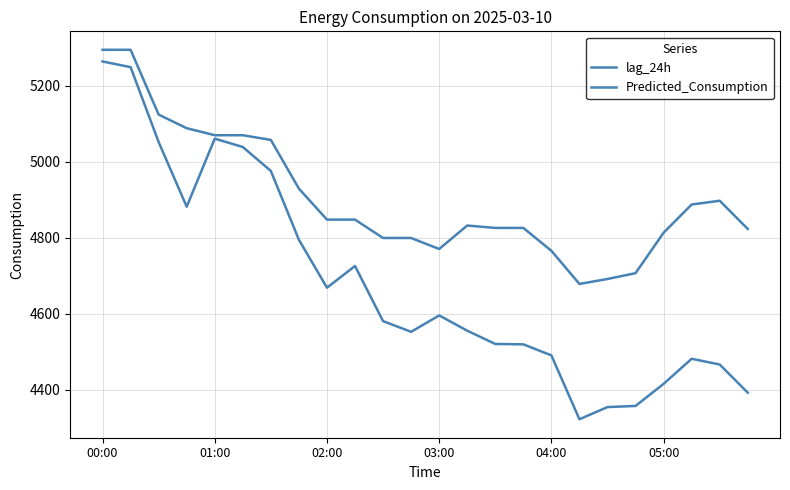

Does the chart display data point markers on the line(s)?

No